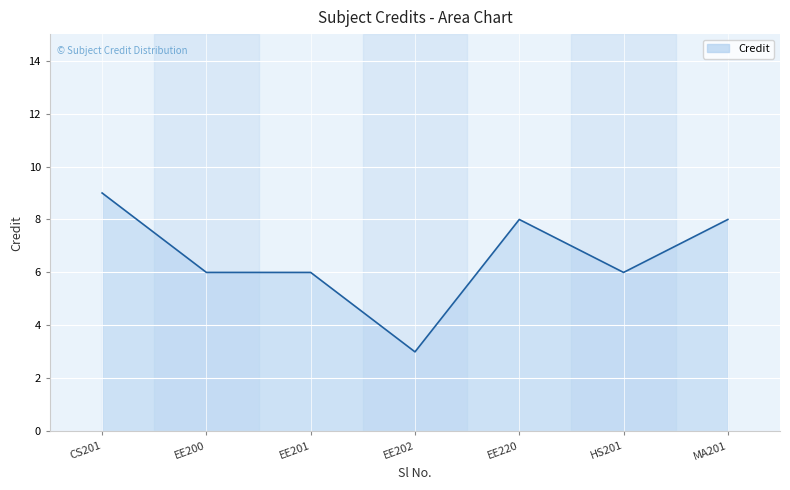

What is the minimum value shown in the chart?

3